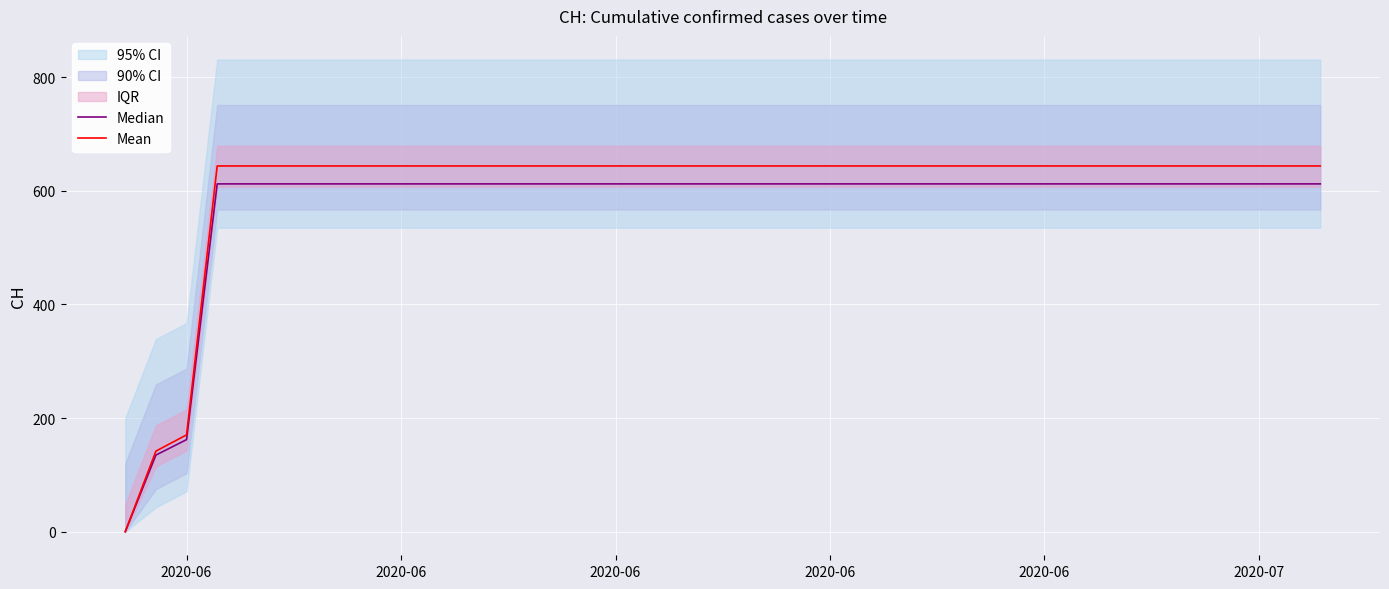

Is it true that Mean equals 1122.1 at 27?

False